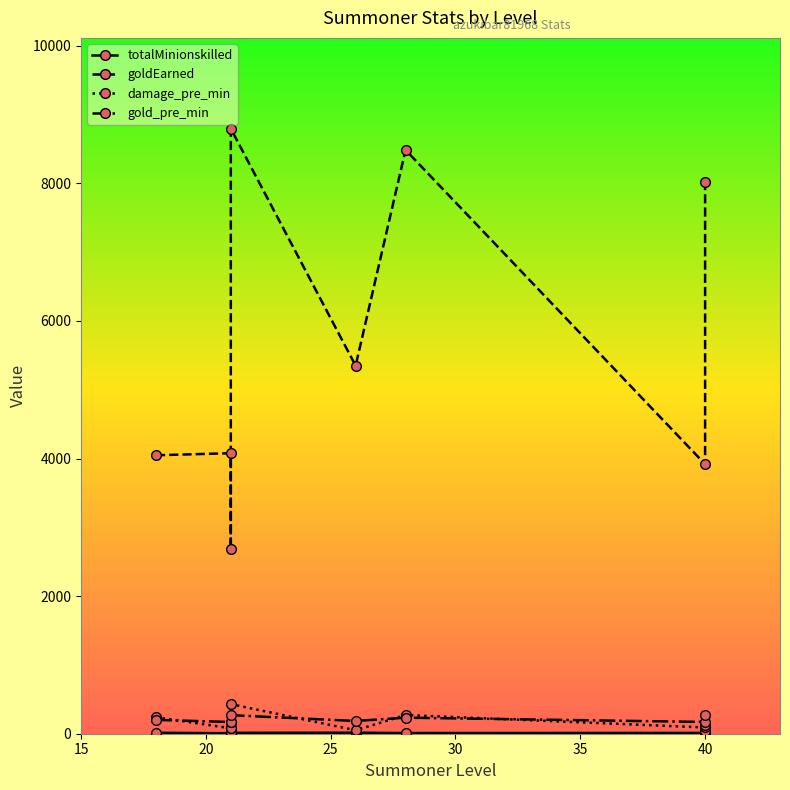

How many interior local peaks does the goldEarned series have?

3